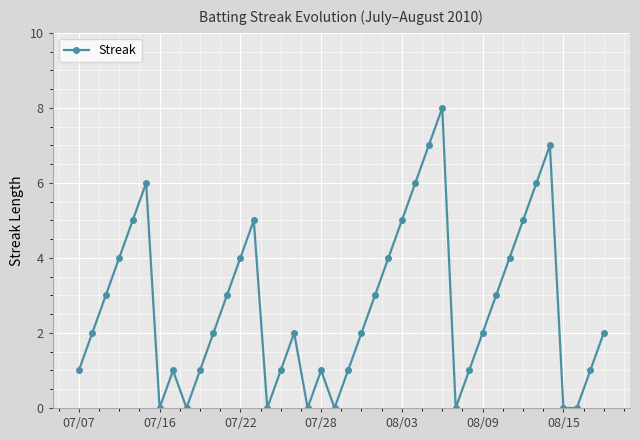

True or false: the data has more than 0 interior local peaks.

True